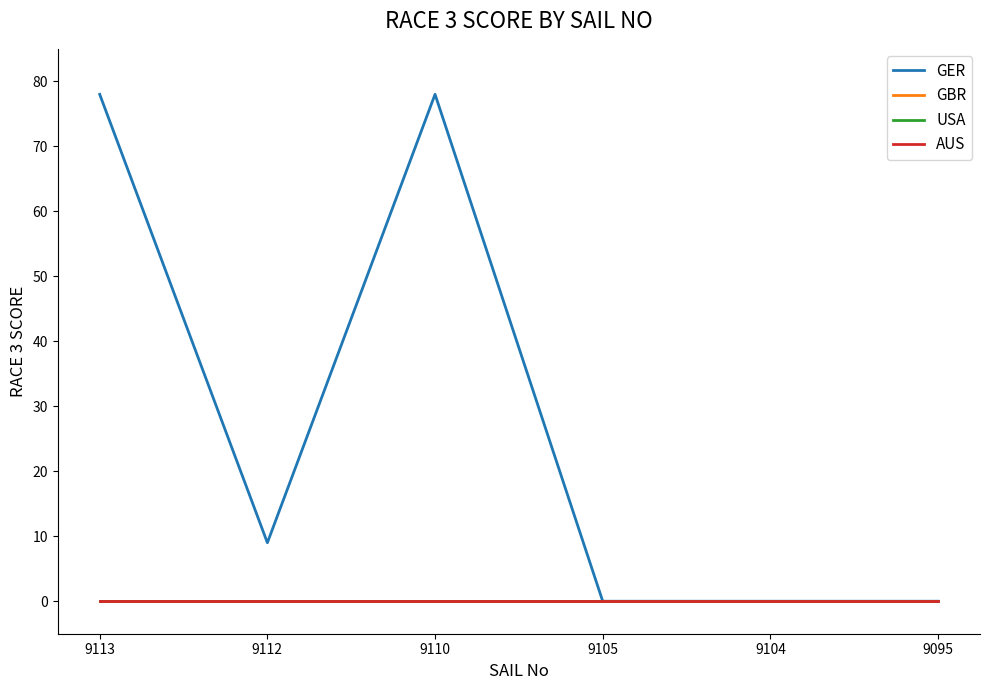

Reading right to left, transcribe all the data shown in this chart.

GER: 9095=0	9104=0	9105=0	9110=78	9112=9	9113=78
GBR: 9095=0	9104=0	9105=0	9110=0	9112=0	9113=0
USA: 9095=0	9104=0	9105=0	9110=0	9112=0	9113=0
AUS: 9095=0	9104=0	9105=0	9110=0	9112=0	9113=0